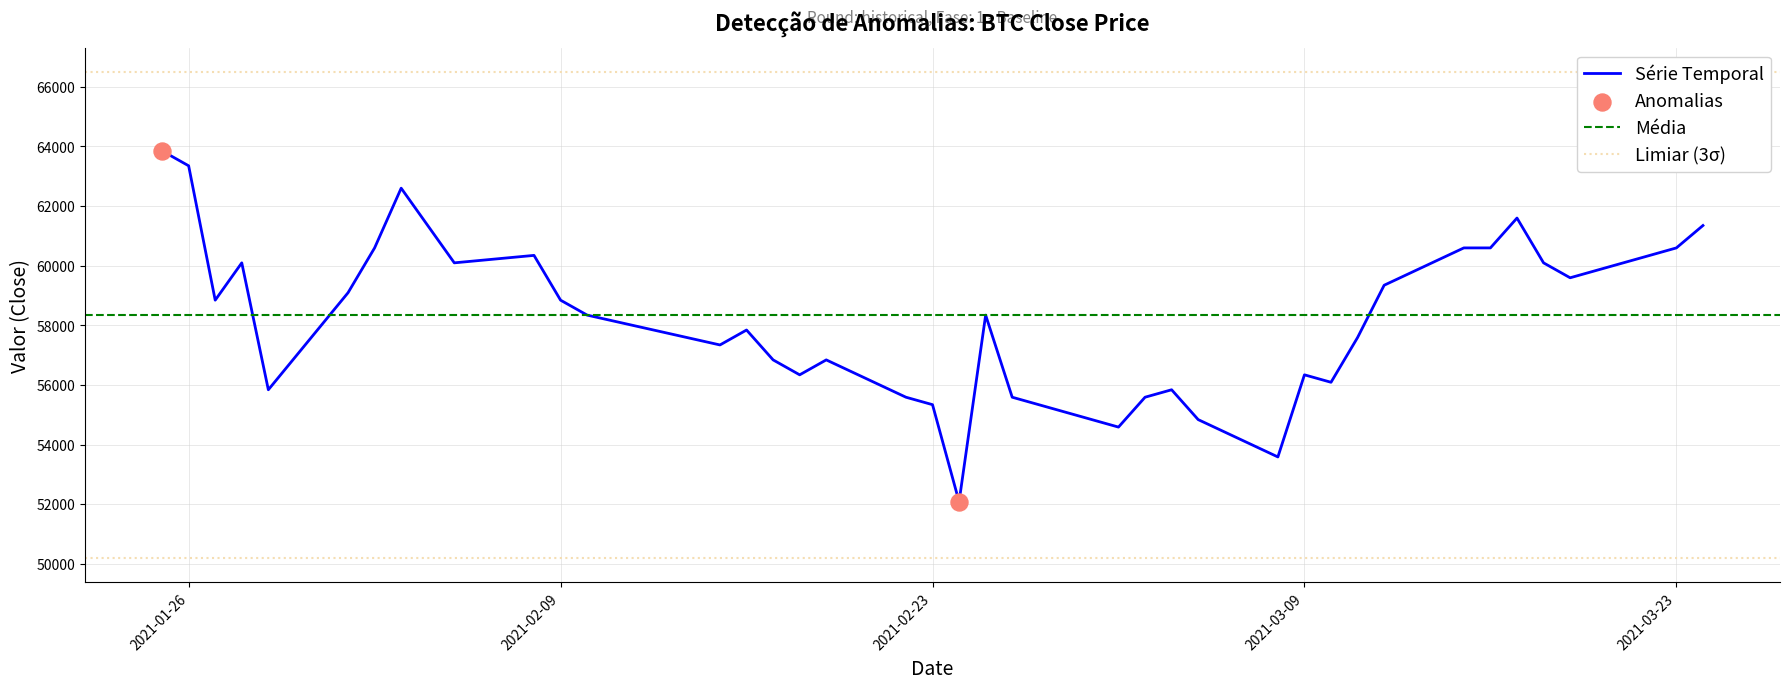

What is the ratio of the value at 2021-02-24 to the value at 2021-02-26?

0.9